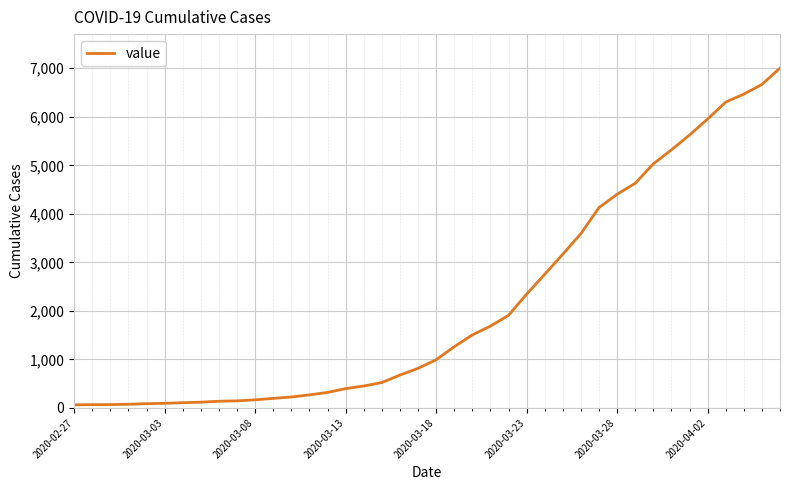

Does the chart have visible grid lines?

Yes